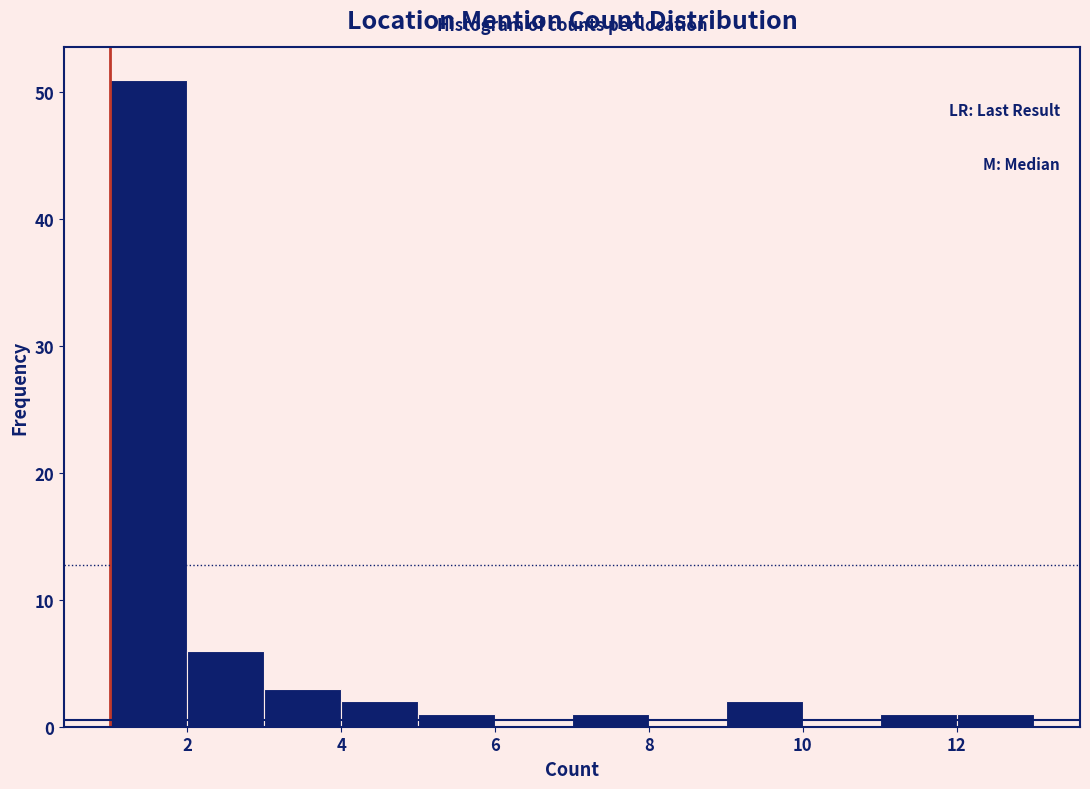

Reading left to right, transcribe this chart: for each bar, give the range it covers on the x-axis and its height. The values are not printed on the chart, so give them approximately, as read against the axis.

1 to 2: 51
2 to 3: 6
3 to 4: 3
4 to 5: 2
5 to 6: 1
6 to 7: 0
7 to 8: 1
8 to 9: 0
9 to 10: 2
10 to 11: 0
11 to 12: 1
12 to 13: 1